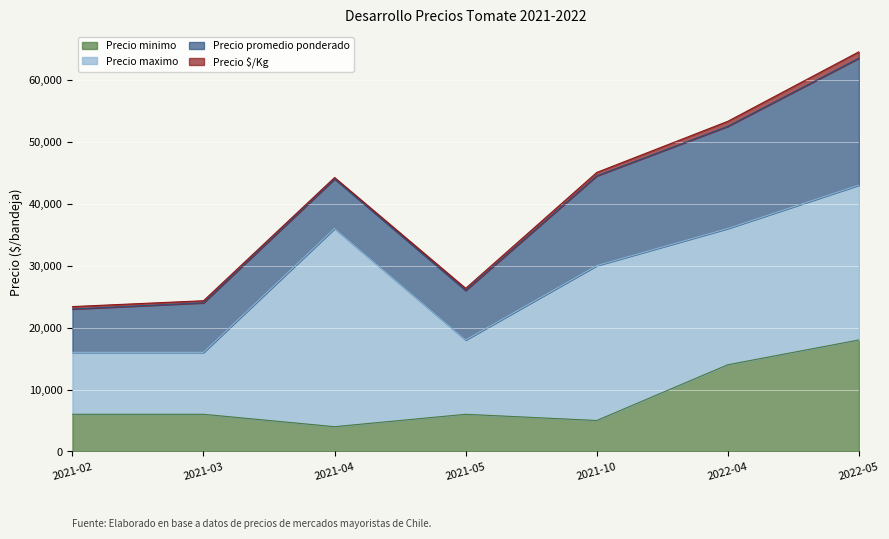

List the series in order of their overall mean, highest first.

Precio maximo, Precio promedio ponderado, Precio minimo, Precio $/Kg